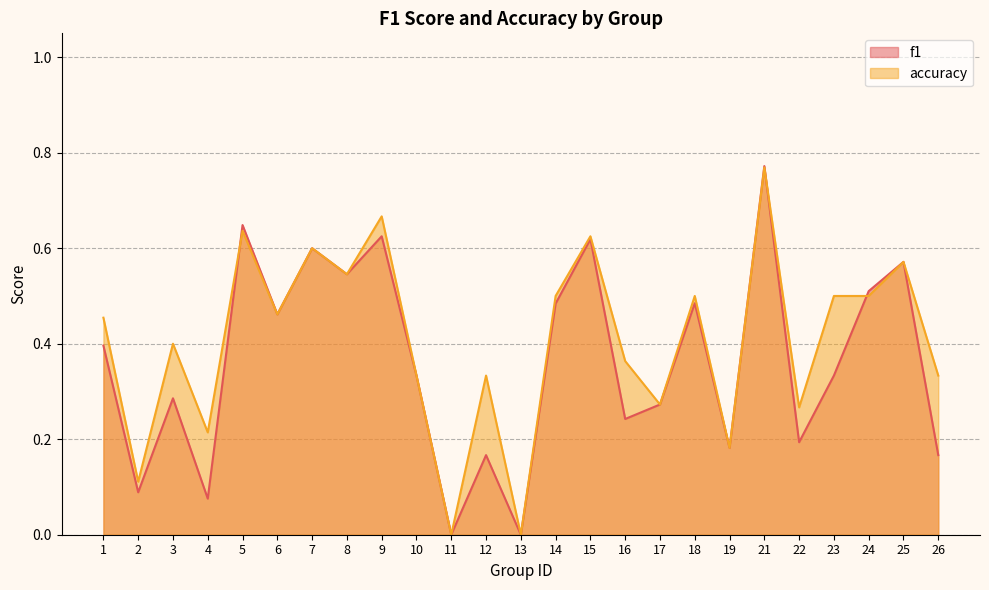

What value does the f1 series have at 24?

0.5